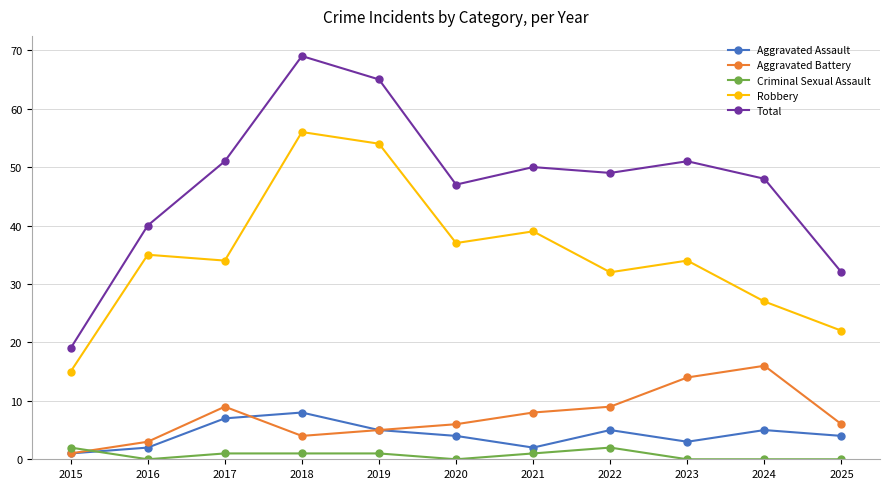

True or false: Total has a value of 75 at 2020.

False